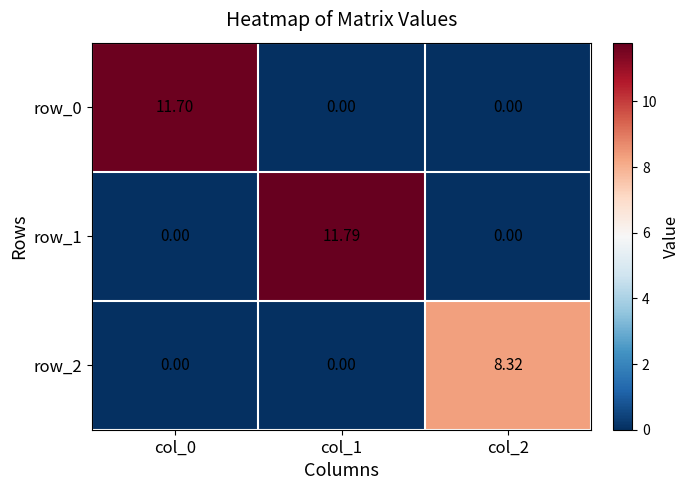

How many values in row_2 are above zero?

1